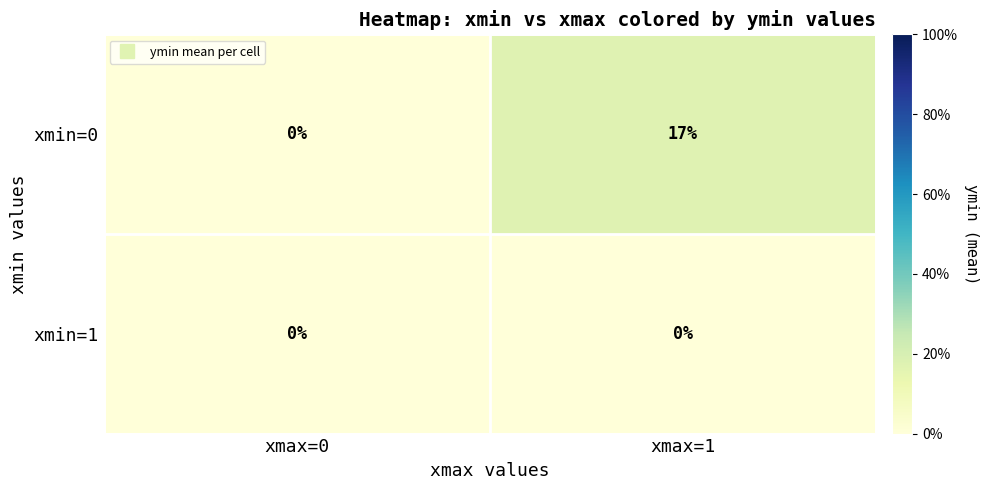

List the series in order of their overall mean, highest first.

xmin=0, xmin=1